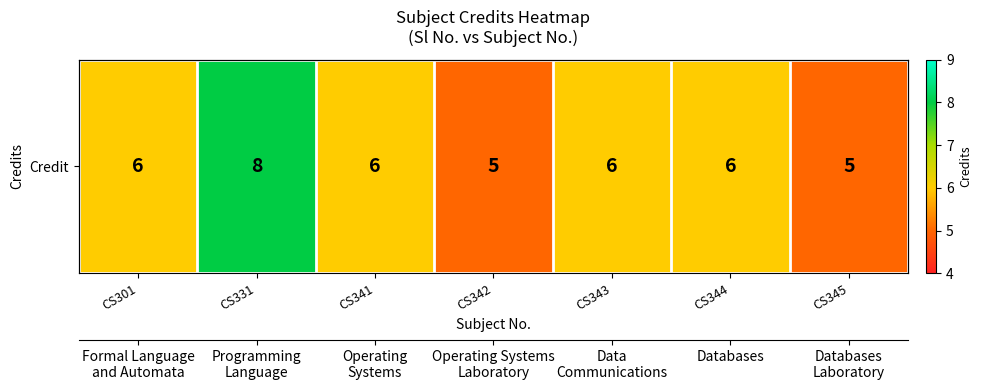

What is the ratio of the value at CS331 to the value at CS341?

1.3